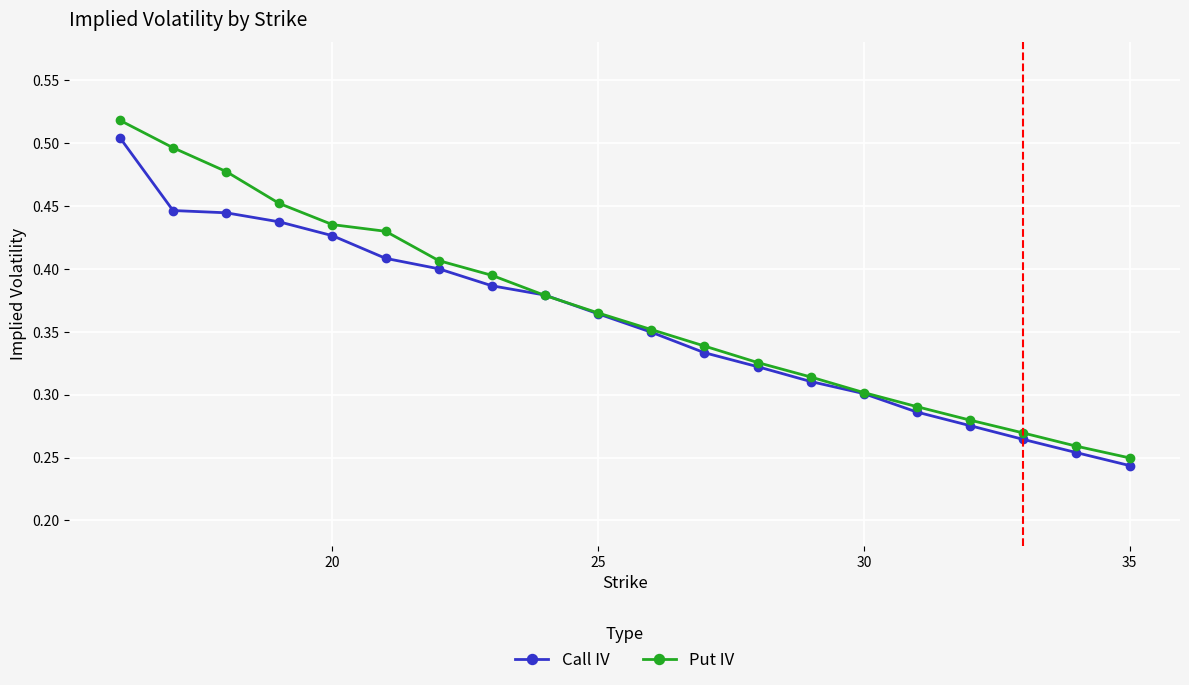

Count the Call IV values in the range 0 to 1.

20